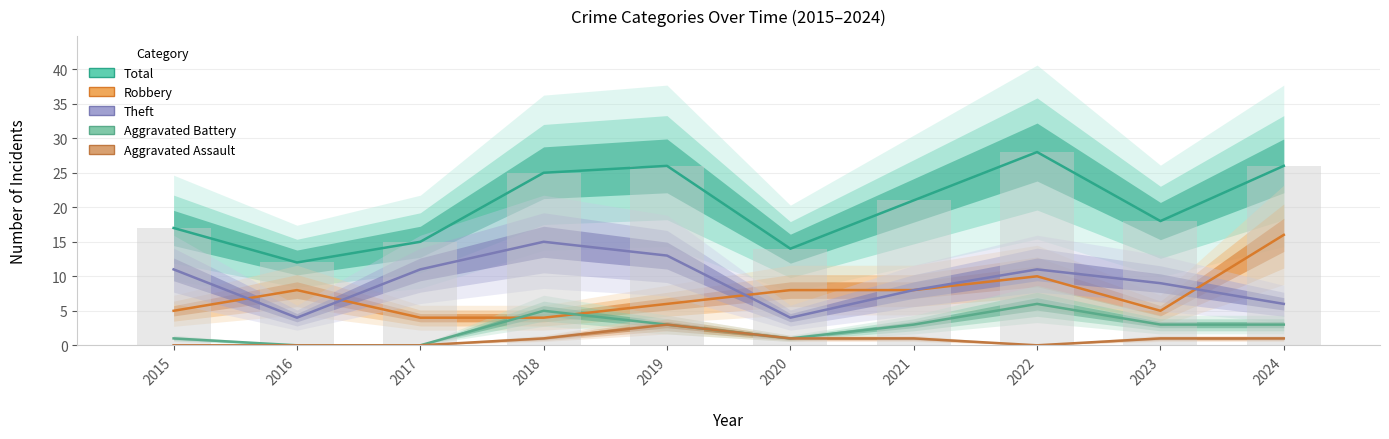

At which category does the chart reach its peak across all series?

2022